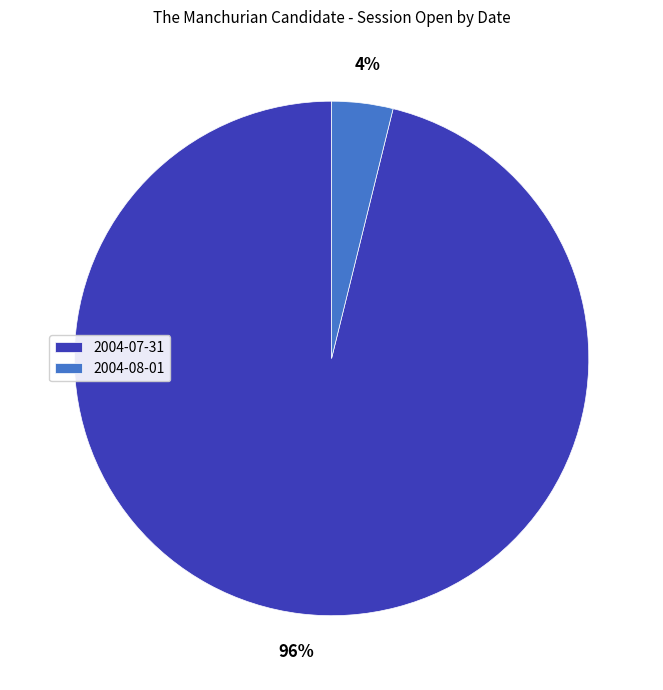

Is there a majority slice in this chart?

Yes